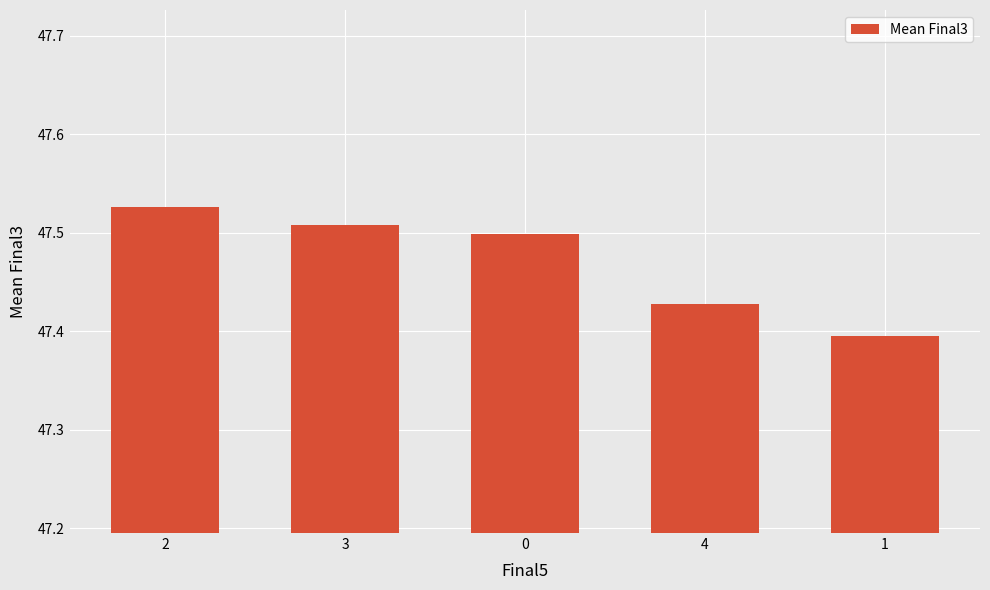

What is the sum of the values at 3 and 0?

95.0